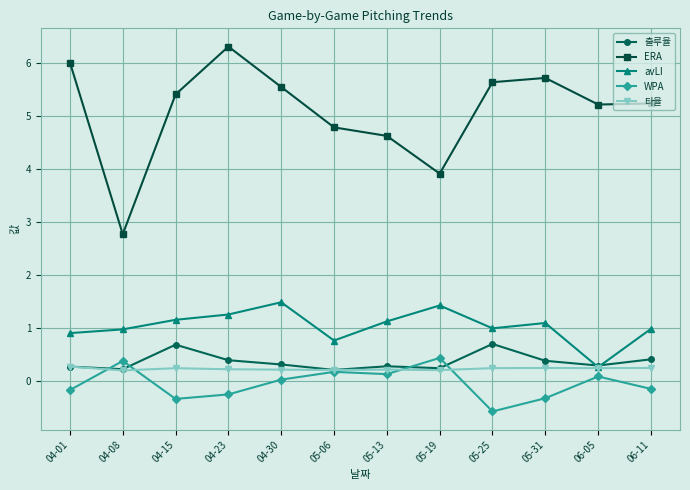

What is the total value across all series at 04-15?

7.2